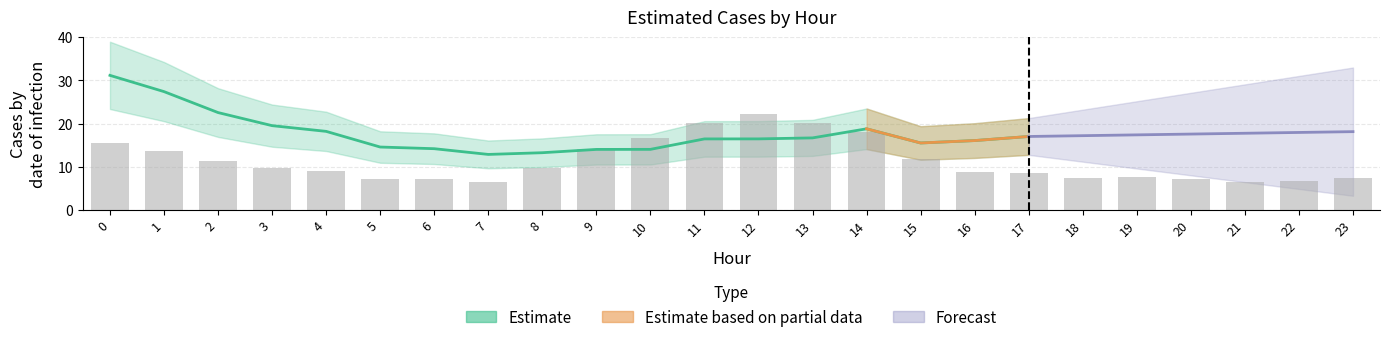

Is it true that the value at 15 is 11.9?

True